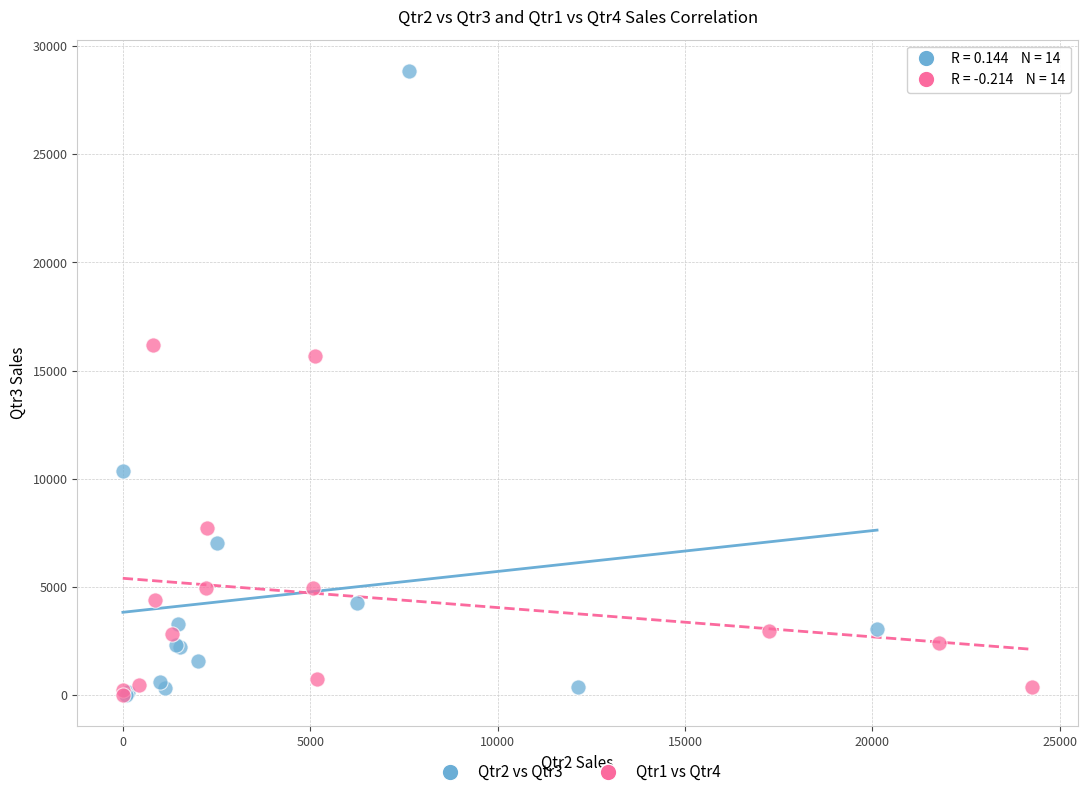

Which series contains the highest Y value?

Qtr2 vs Qtr3